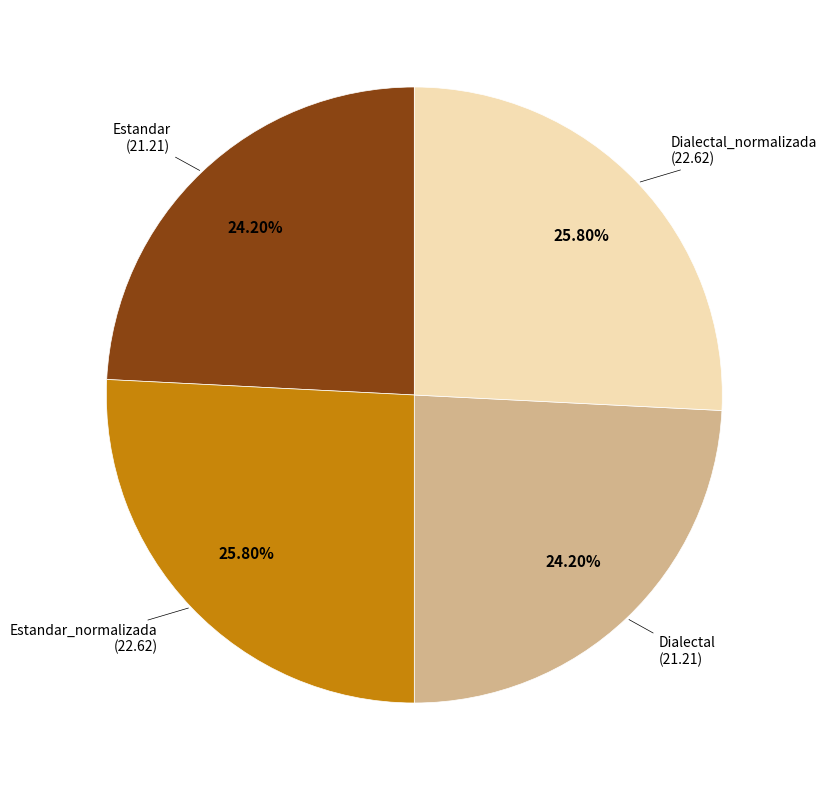

Does any single category account for the majority?

No